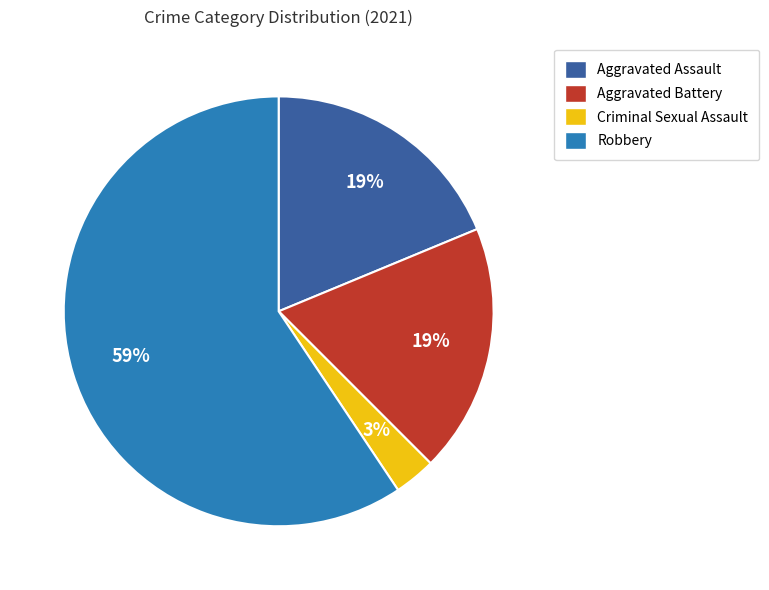

To the nearest percent, what is the average slice percentage?

25%